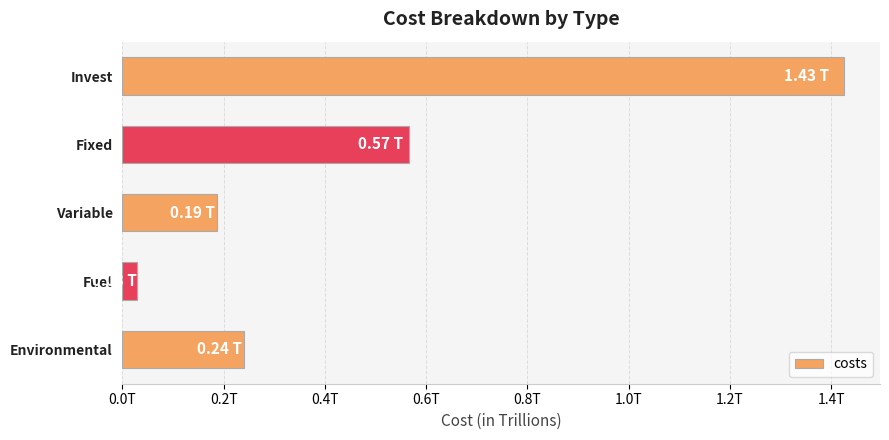

List the labels in order of value, largest first.

Invest, Fixed, Environmental, Variable, Fuel